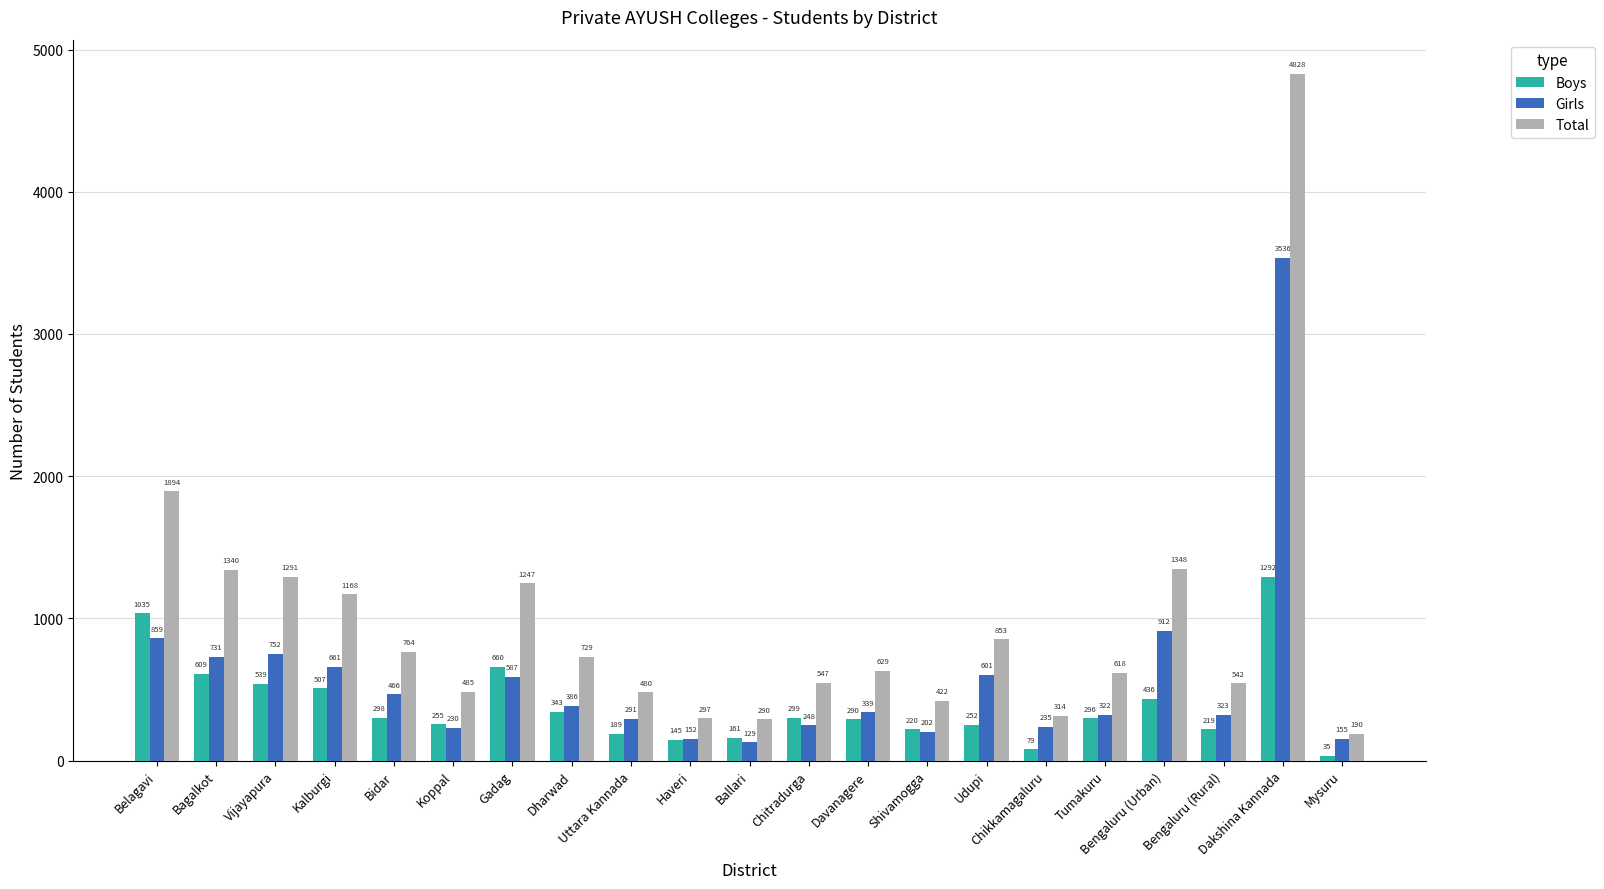

Which series changed the most between Gadag and Chikkamagaluru?

Total